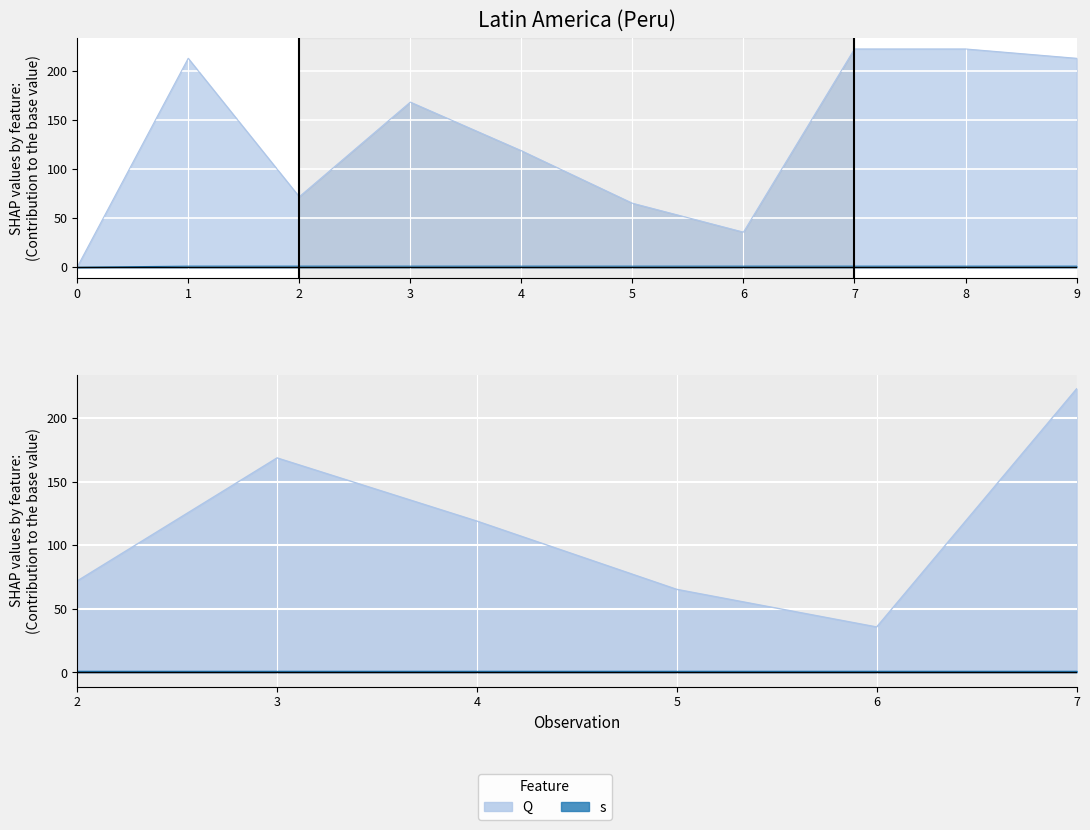

What are all the series names shown in the legend?

Q, s